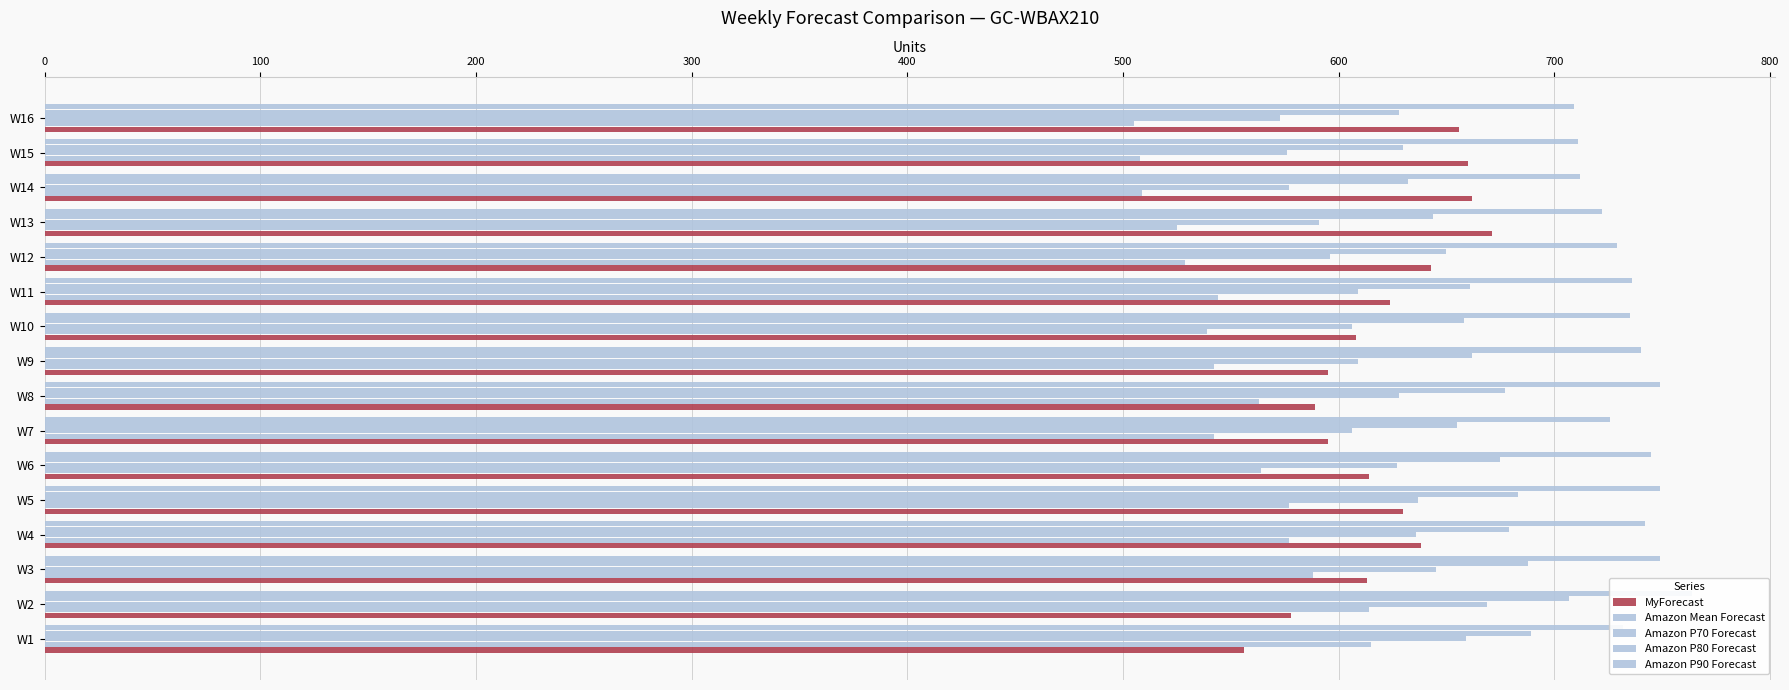

What is the value of the Amazon P90 Forecast bar at the 8th from the left?

749